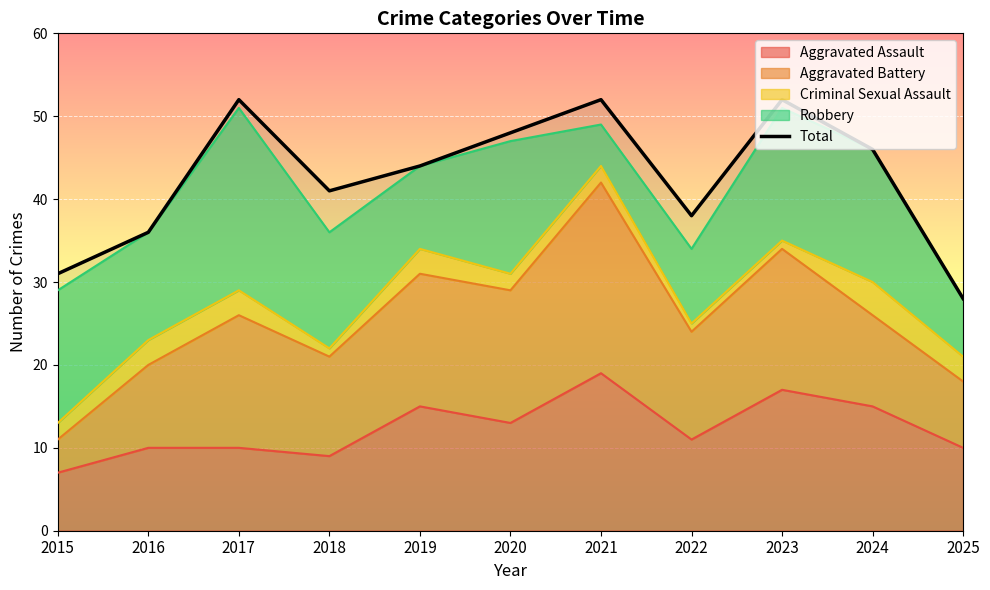

How many data points are less than 44?

5